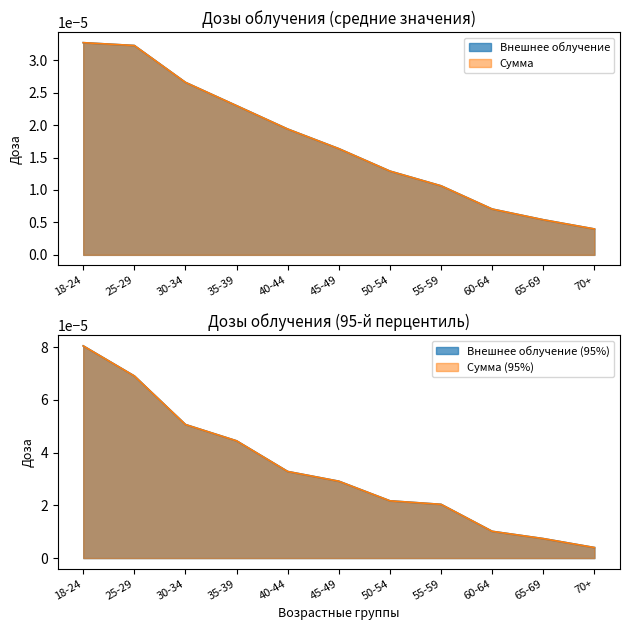

What is the label of the 2nd point from the right?

65-69